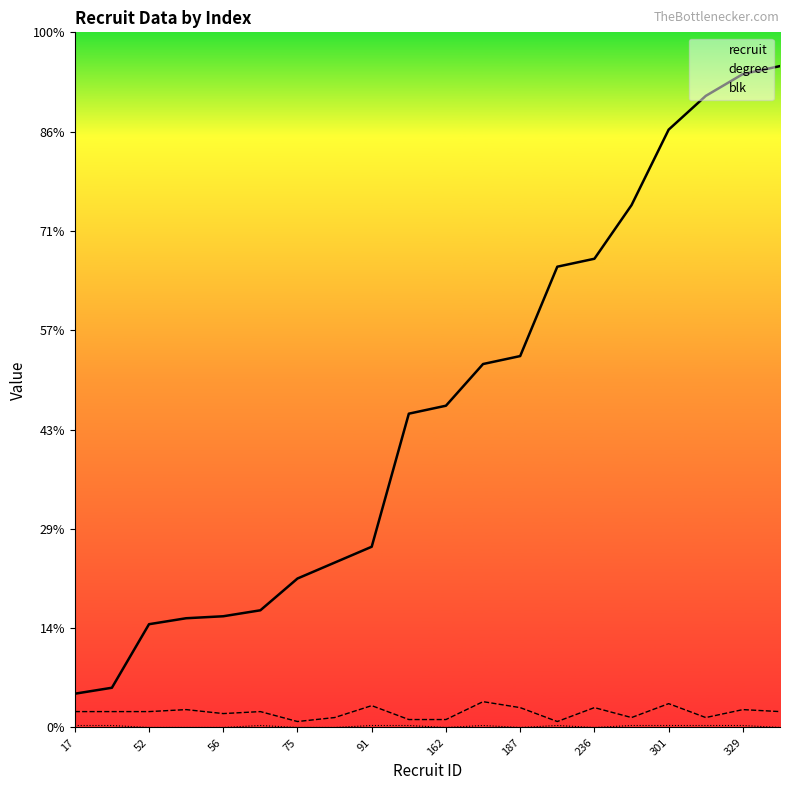

True or false: degree and recruit cross at least once.

False